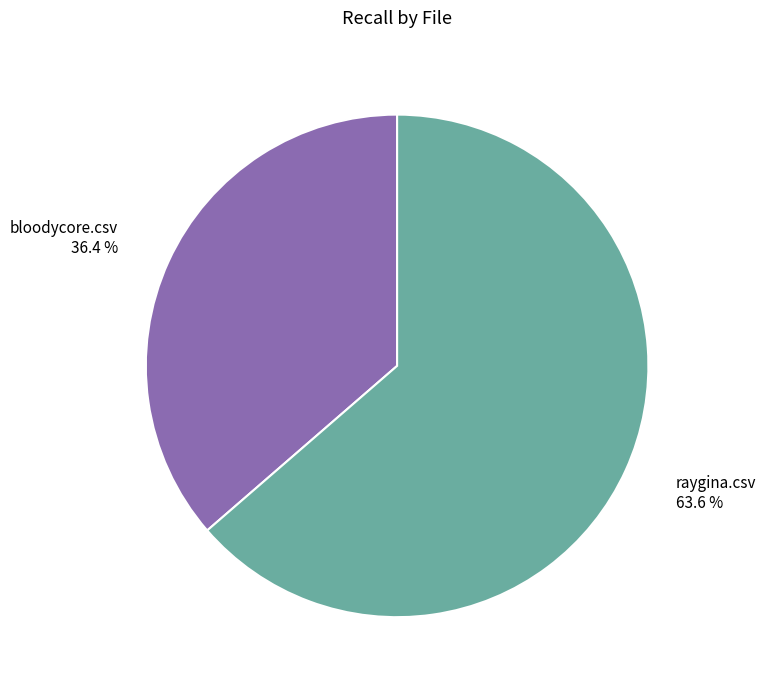

Which has a higher value, raygina.csv or bloodycore.csv?

raygina.csv